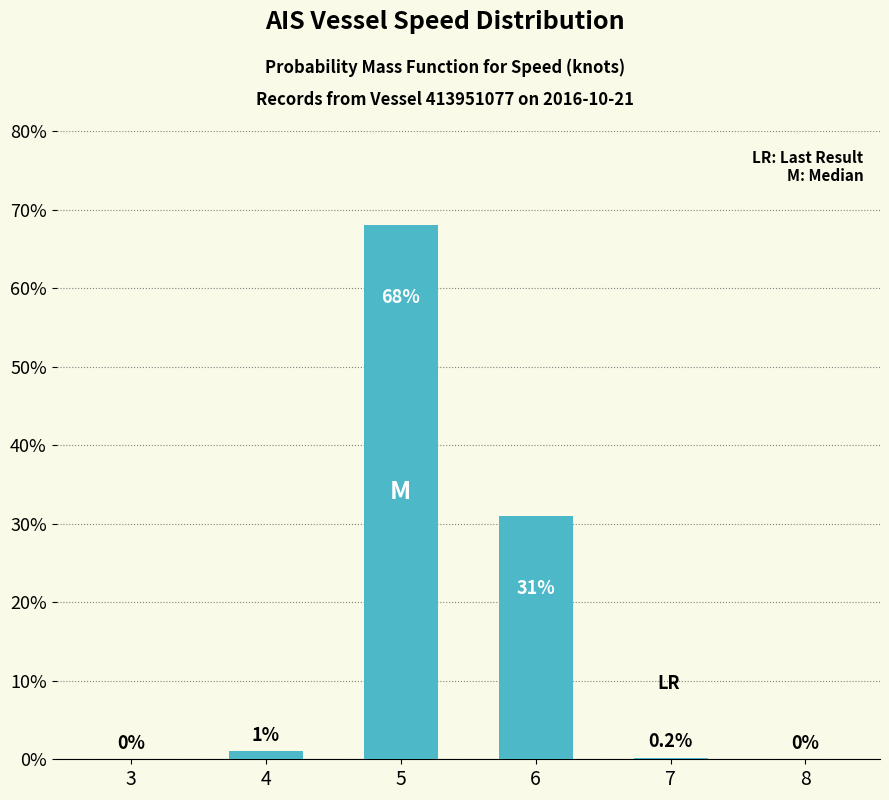

What is the change in value from 4 to 7?

-0.8